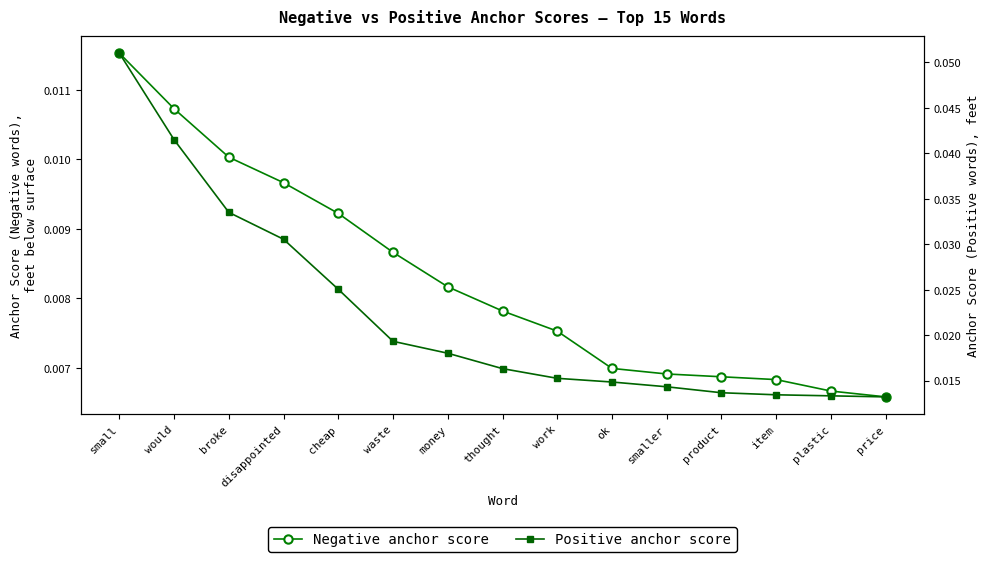

What are all the series names shown in the legend?

Negative anchor score, Positive anchor score